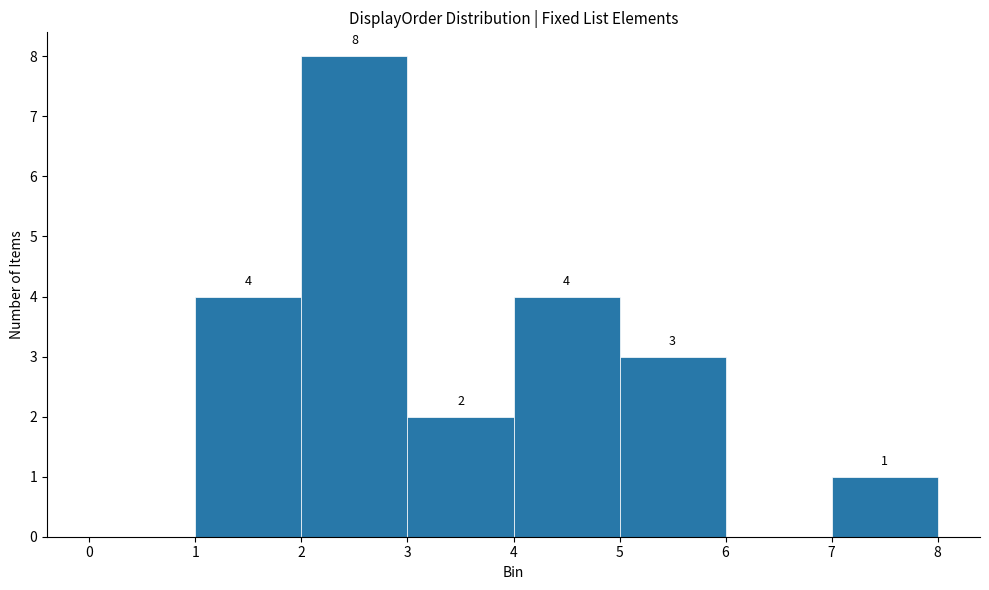

Over which range of the x-axis is the bar tallest?

2 to 3